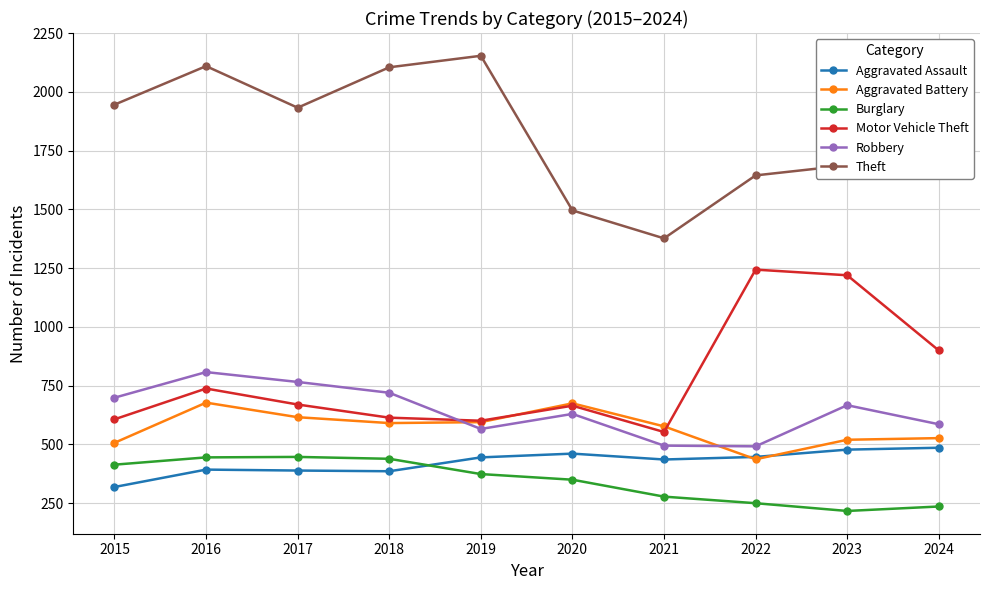

What is the spread (max minus min) of values at 2020?

1146